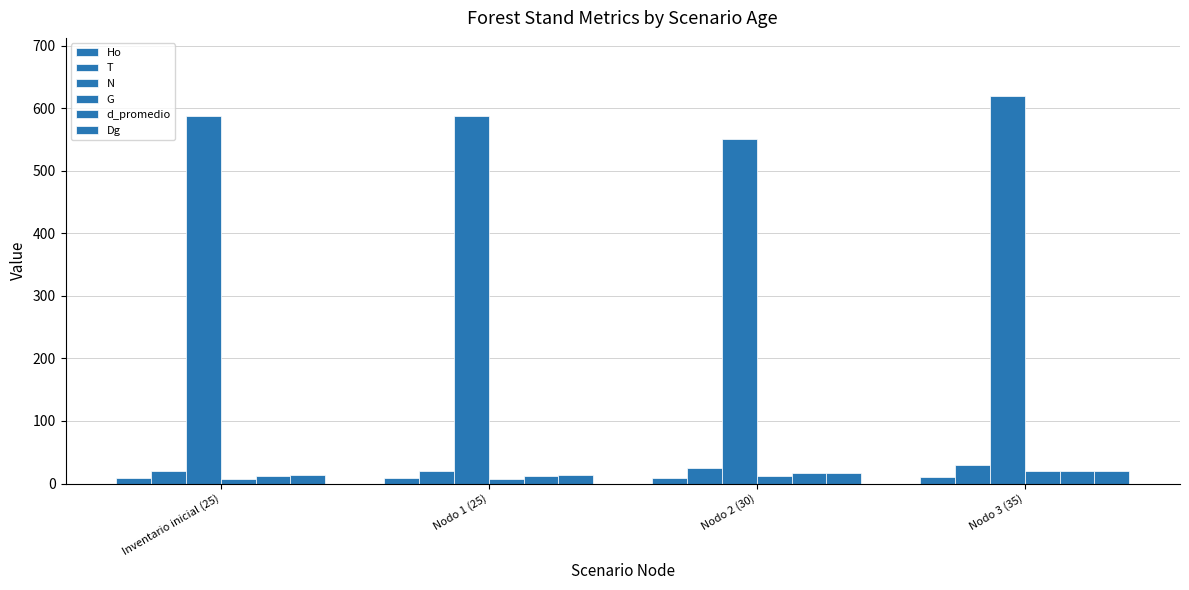

Which has a higher value, Inventario inicial (25) or Nodo 2 (30)?

Nodo 2 (30)